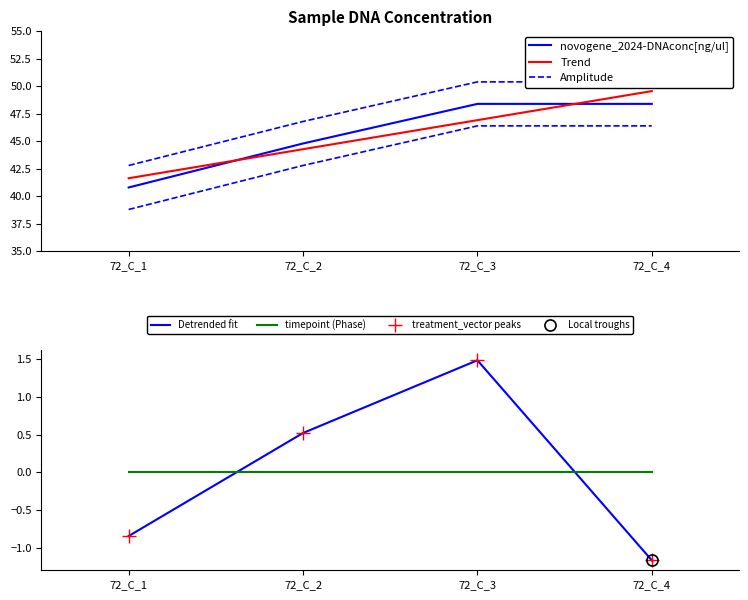

What is the sum of the novogene_2024-DNAconc[ng/ul] values at 72_C_4 and 72_C_2?

93.2